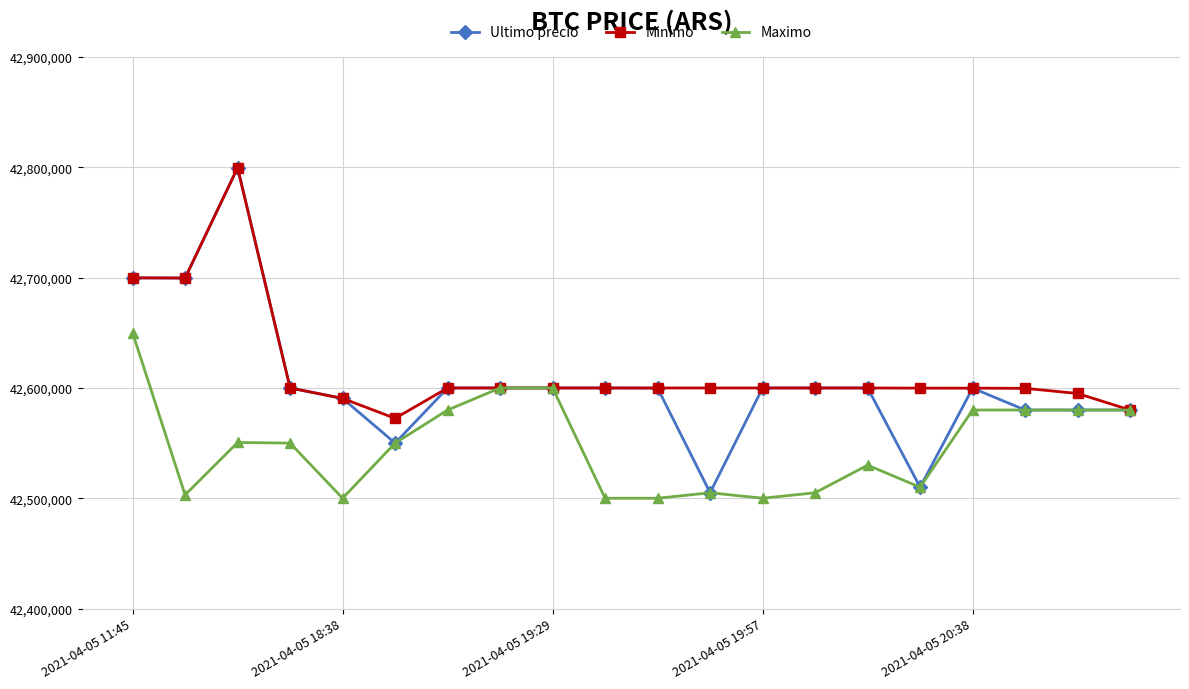

List the series in order of their overall mean, highest first.

Minimo, Ultimo precio, Maximo